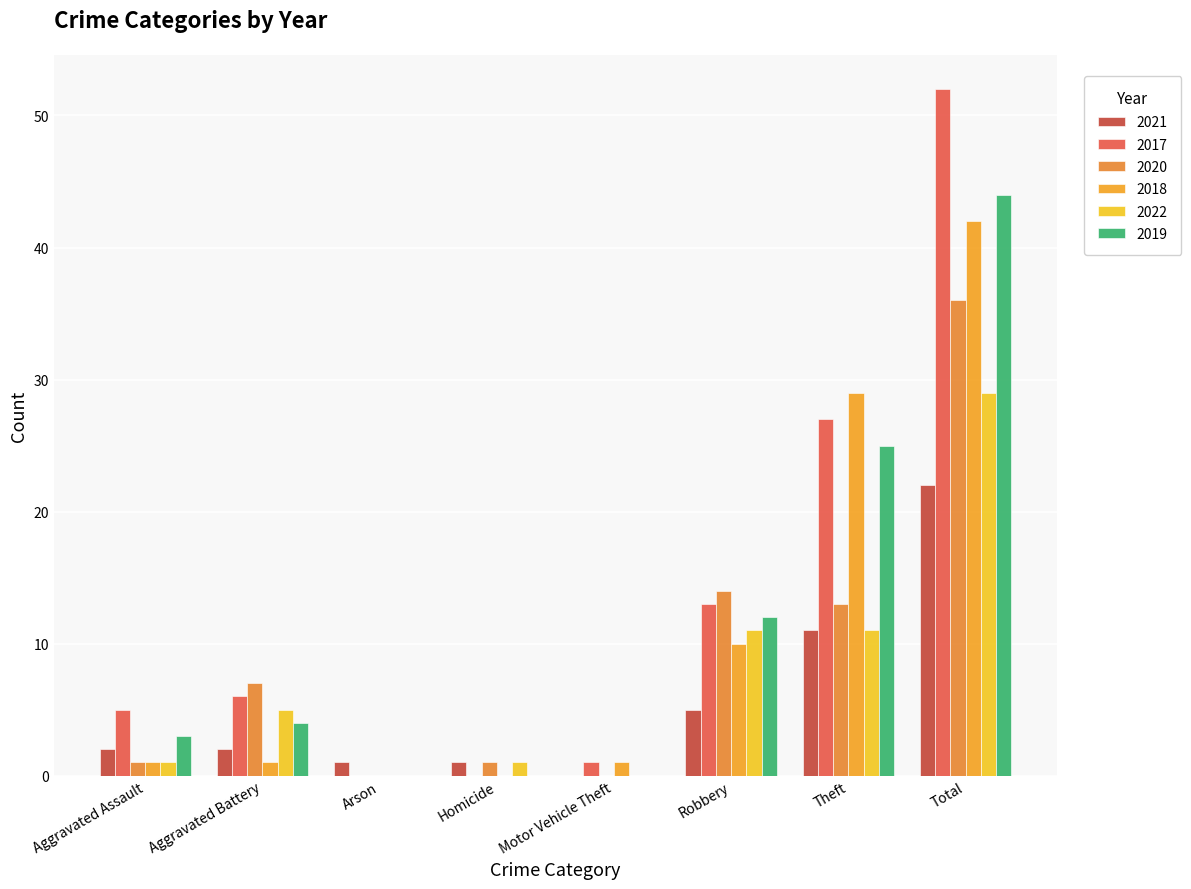

What are all the series names shown in the legend?

2021, 2017, 2020, 2018, 2022, 2019